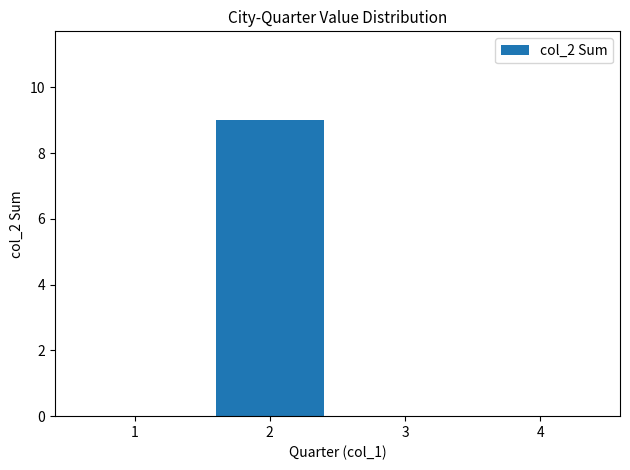

The value at 3 is 0. True or false?

True